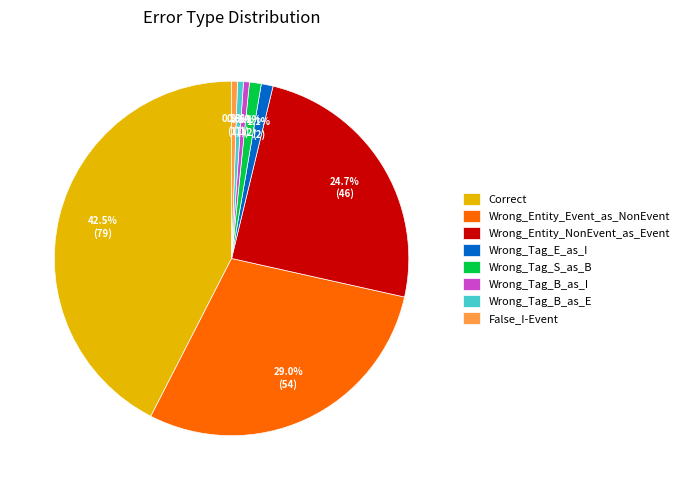

Count the number of slices in the pie.

8